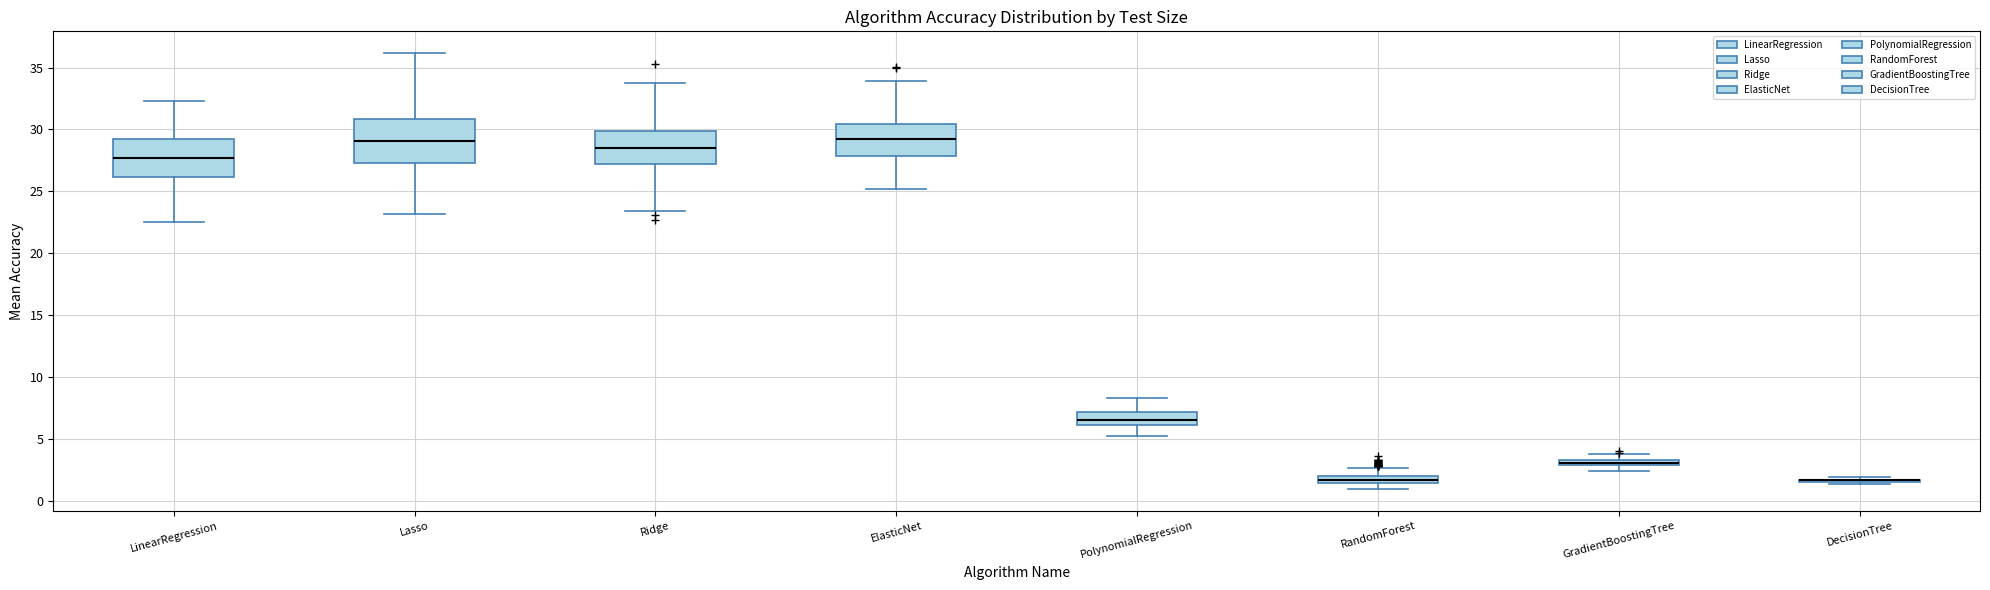

Where does the lower whisker of the box for GradientBoostingTree end on the y-axis? The values are not printed on the chart, so give them approximately, as read against the axis.

2.5